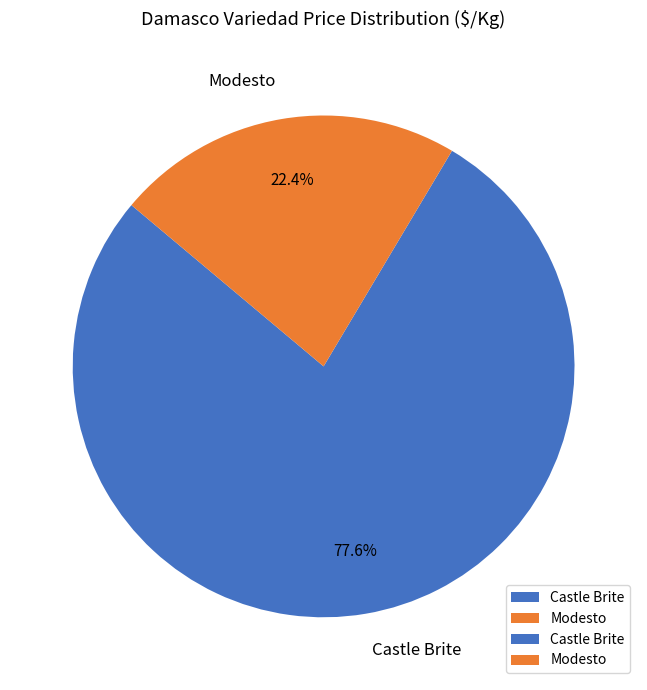

Between Modesto and Castle Brite, which is larger?

Castle Brite